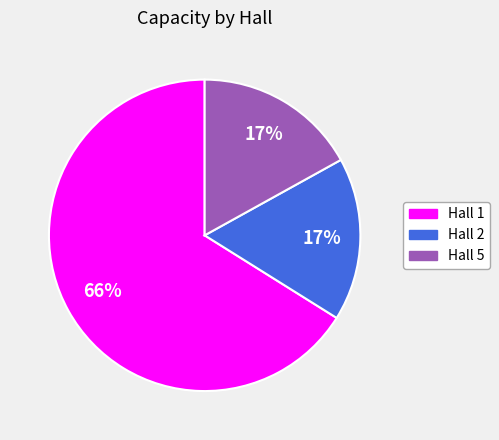

Which has a higher value, Hall 2 or Hall 1?

Hall 1